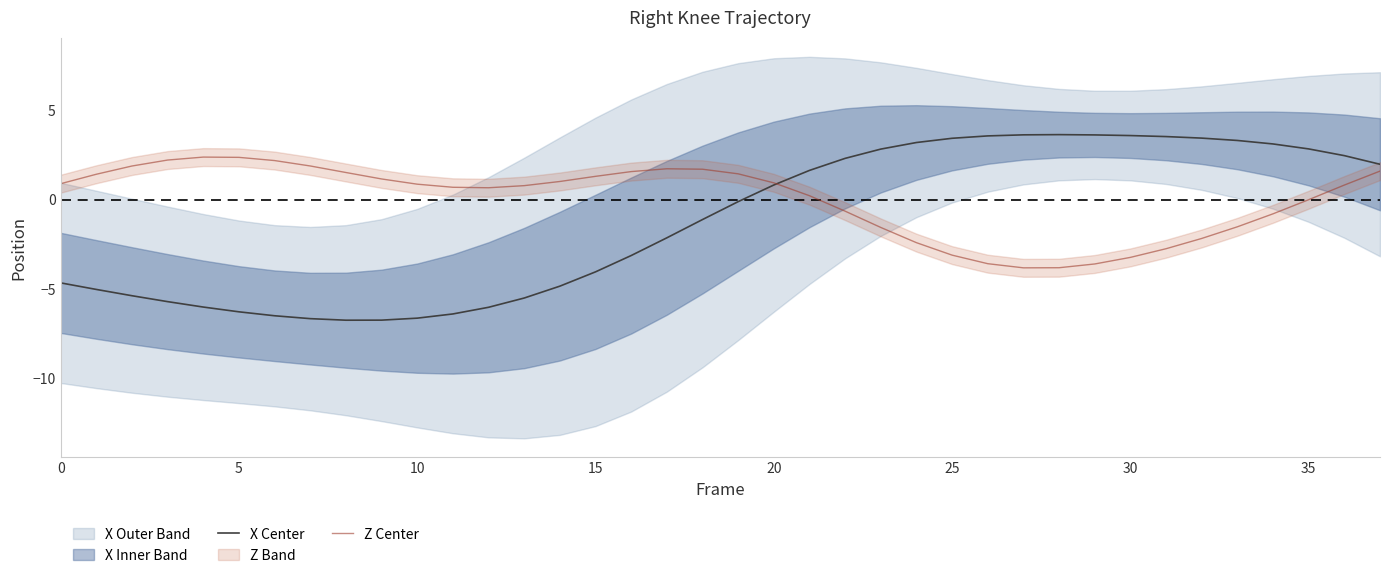

What is the maximum value for Z Center?

2.4